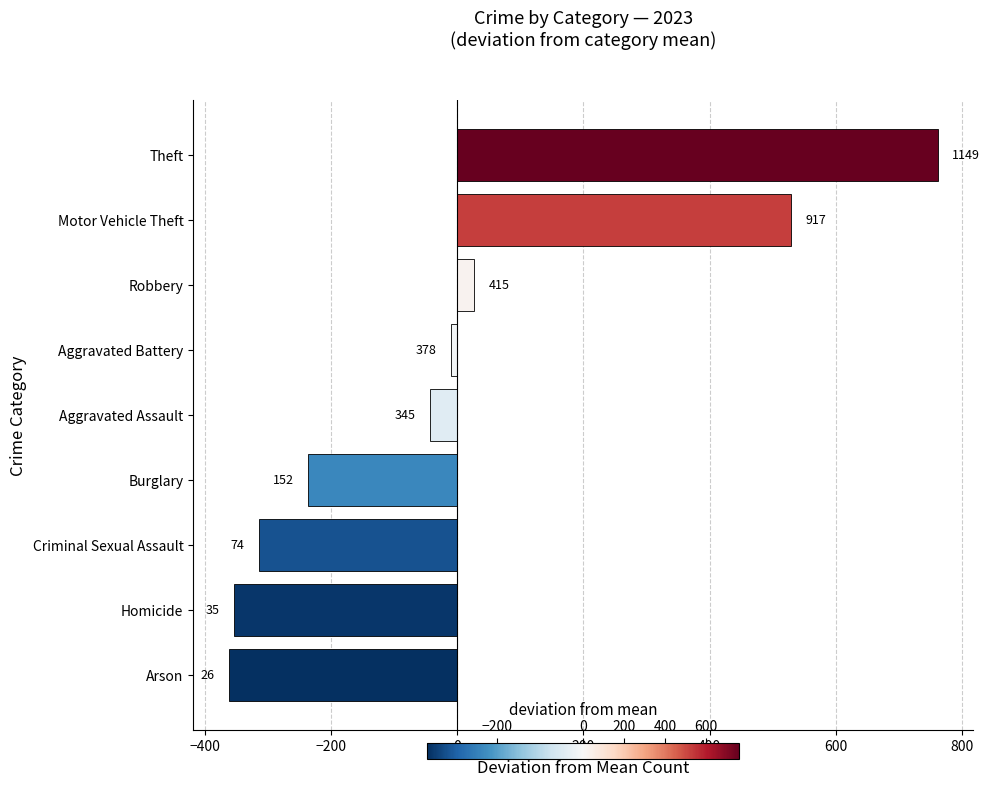

Does the chart contain stacked bars?

No